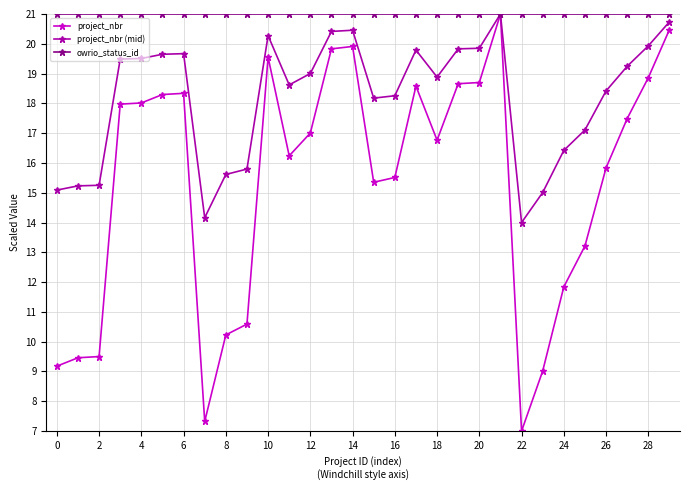

What is the greatest value displayed?

21.0